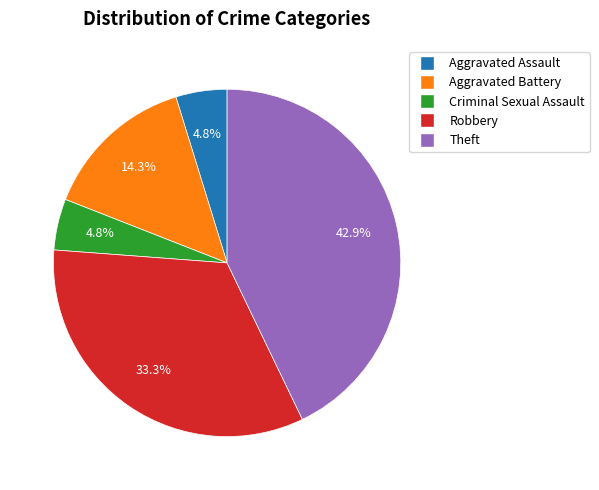

Count the number of slices in the pie.

5